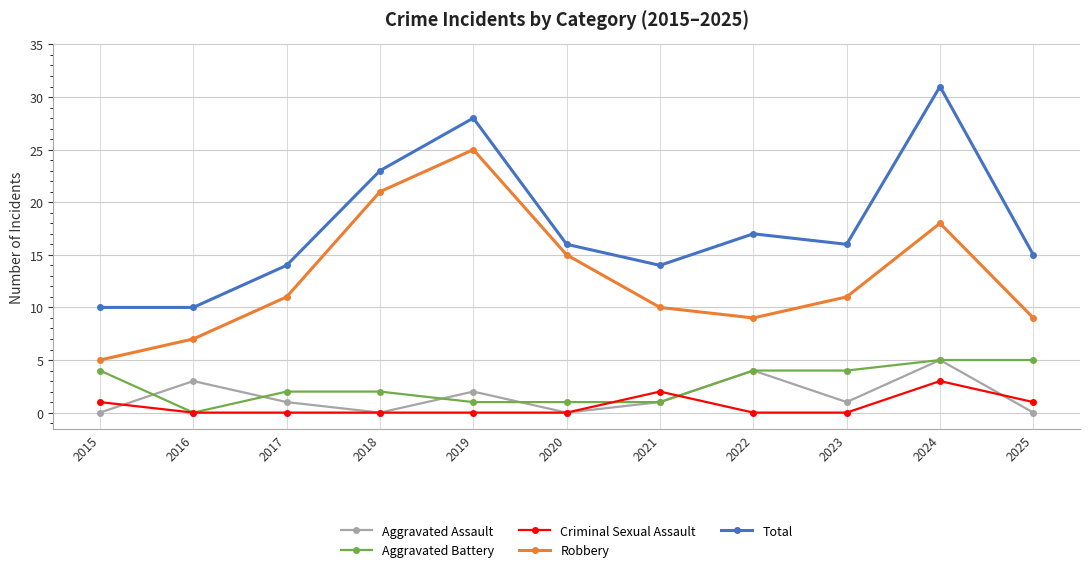

In Robbery, how many points are higher than both neighbors (excluding endpoints)?

2